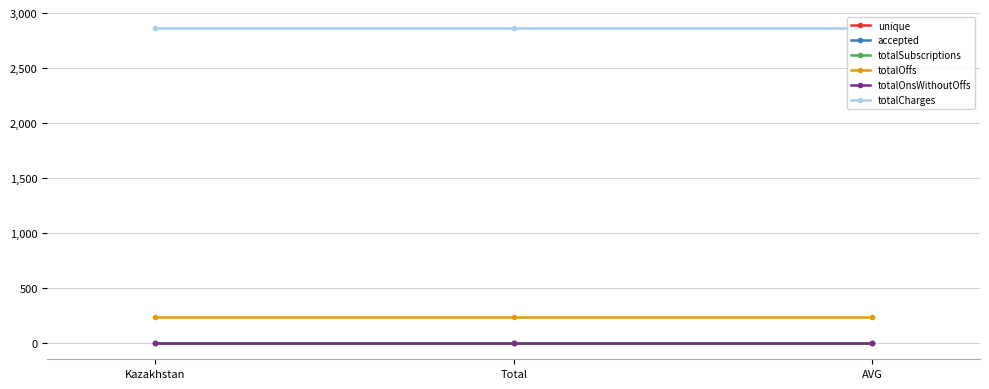

Does the chart have visible grid lines?

Yes